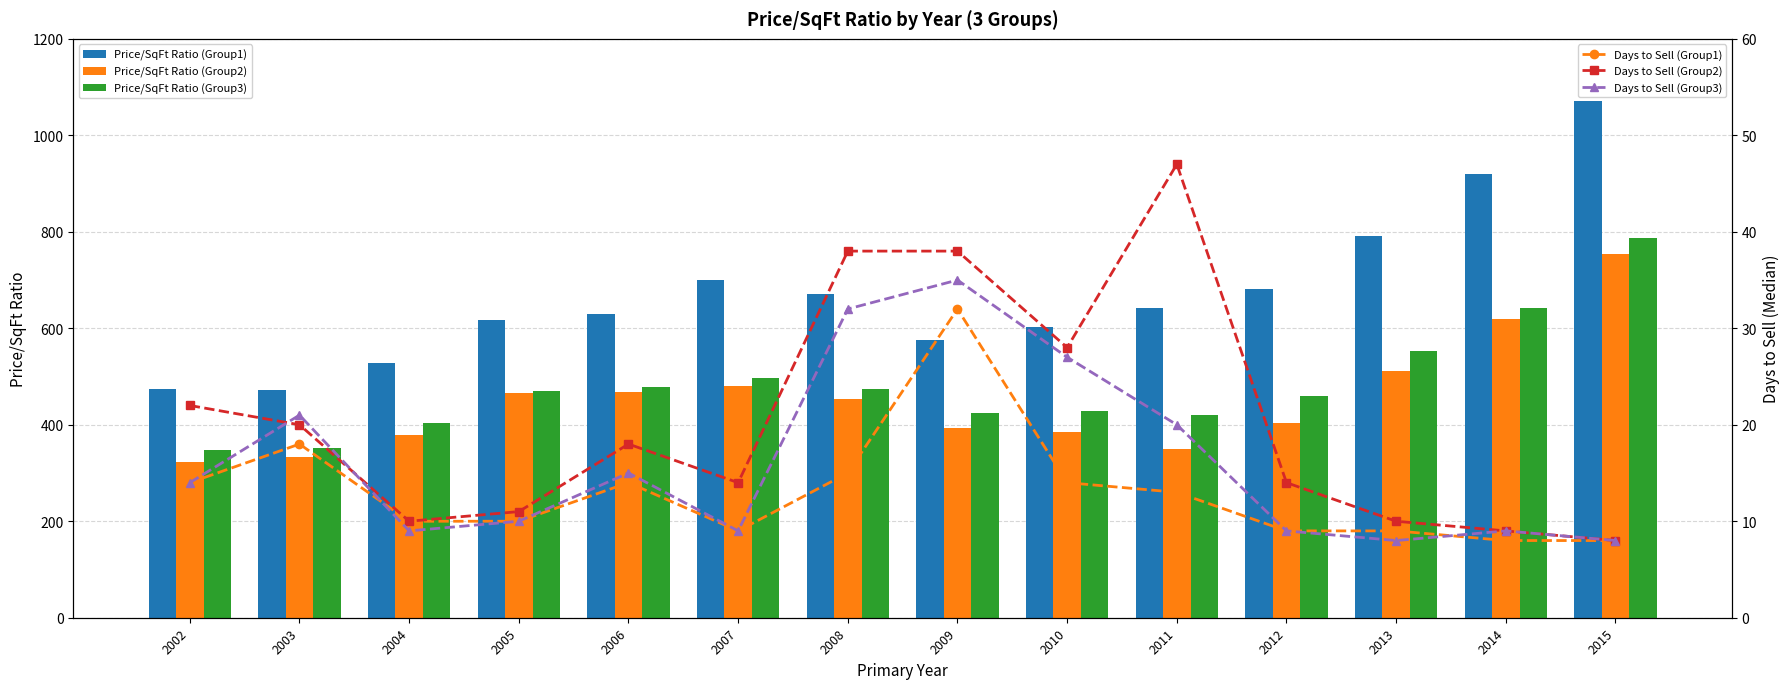

At which category is the sum across all series the highest?

2015